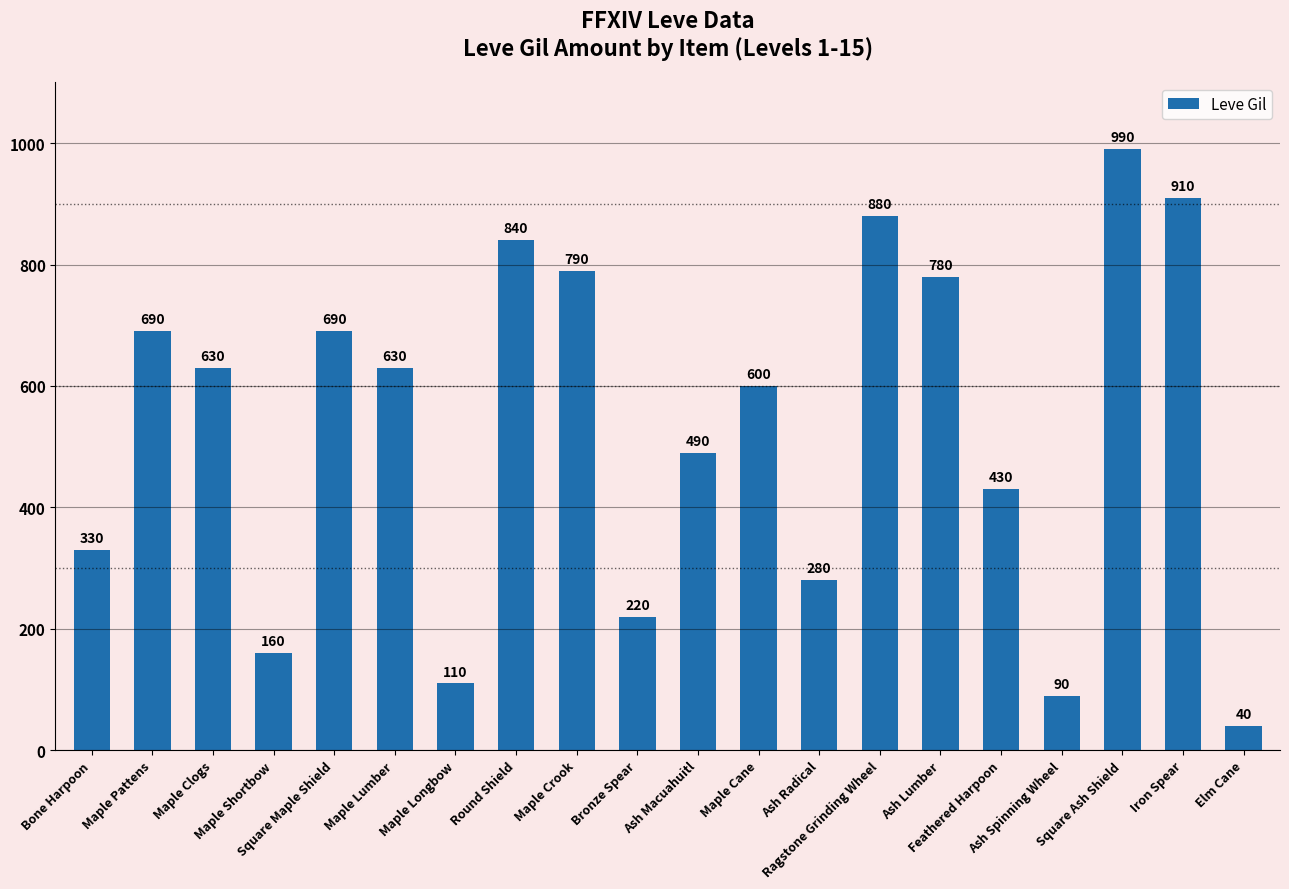

What is the sum of the values at Ash Spinning Wheel and Maple Shortbow?

250